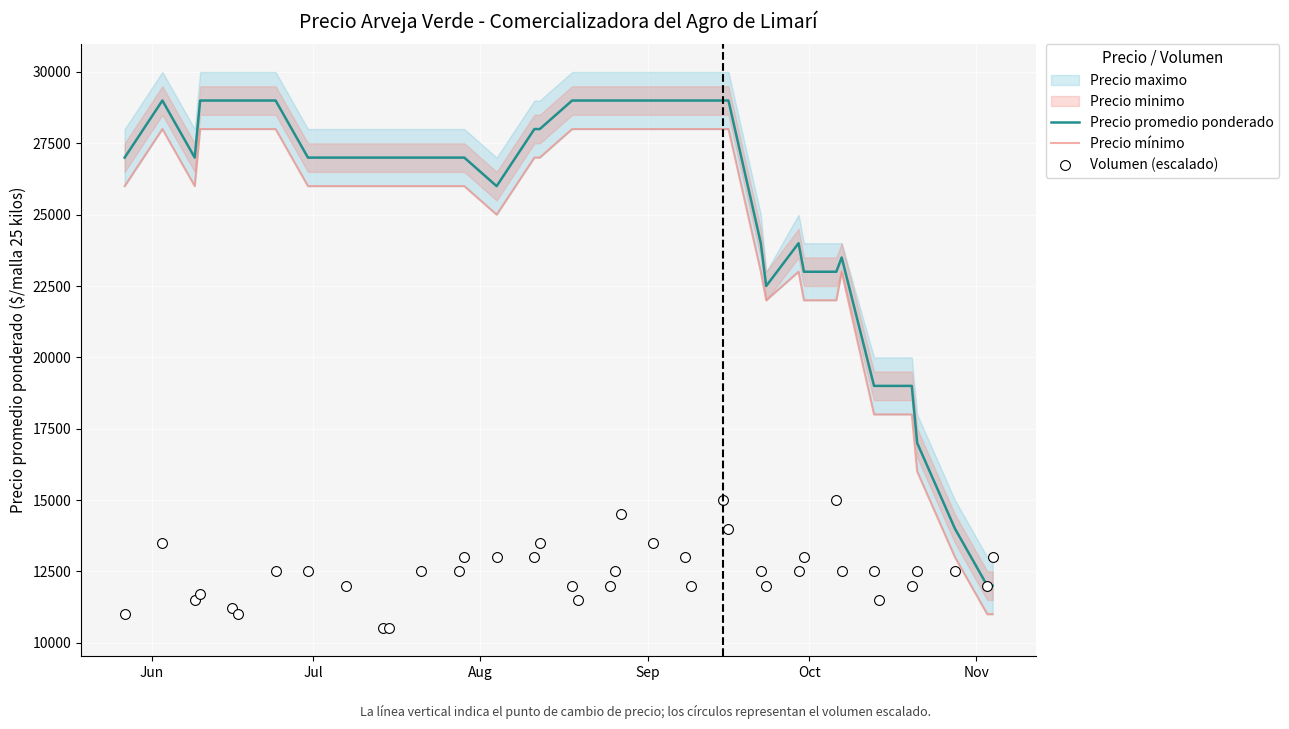

What is the maximum value for Precio promedio ponderado?

29000